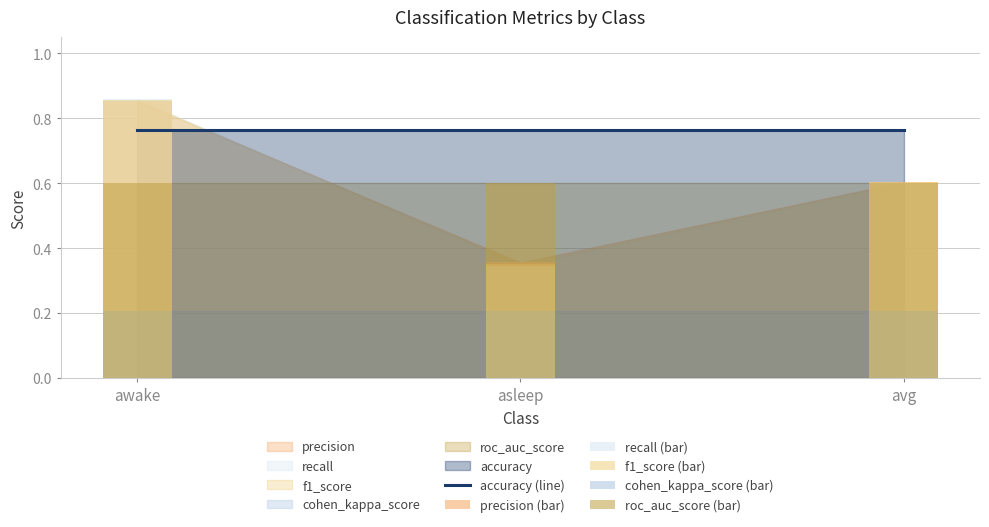

True or false: accuracy (line) has a value of 0.8 at asleep.

True